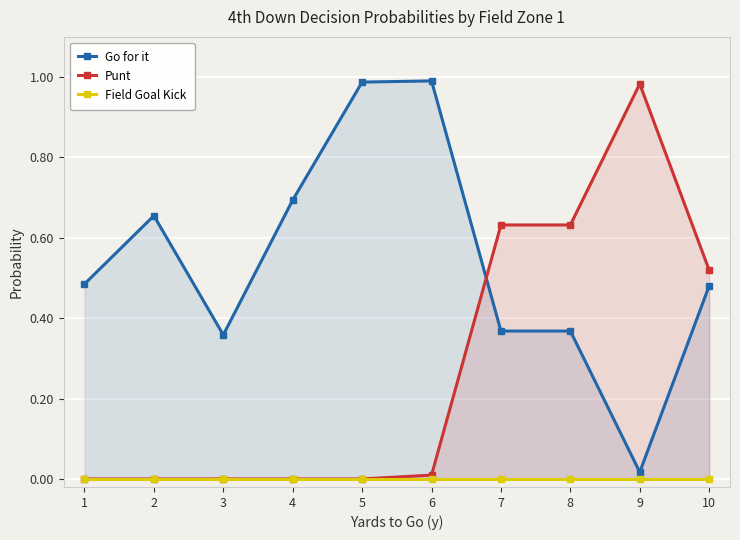

Reading right to left, extract all data points from this chart.

Go for it: 0.5	0.0	0.4	0.4	1.0	1.0	0.7	0.4	0.7	0.5
Punt: 0.5	1.0	0.6	0.6	0.0	0.0	0.0	0.0	0.0	0.0
Field Goal Kick: 0.0	0.0	0.0	0.0	0.0	0.0	0.0	0.0	0.0	0.0